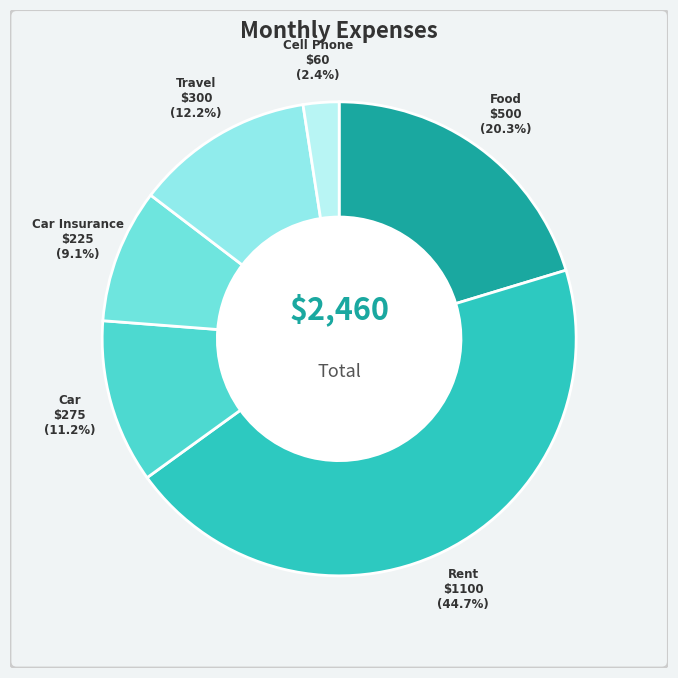

How many segments does this pie chart have?

6